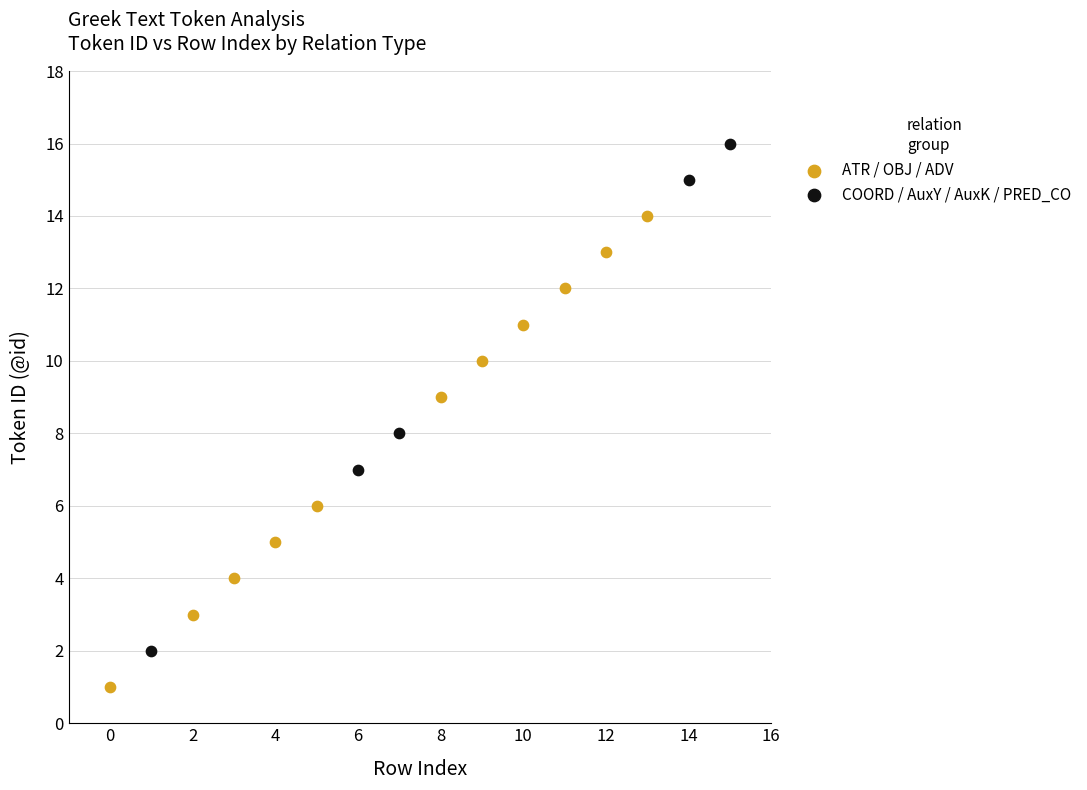

Which series reaches the minimum Y coordinate?

ATR / OBJ / ADV